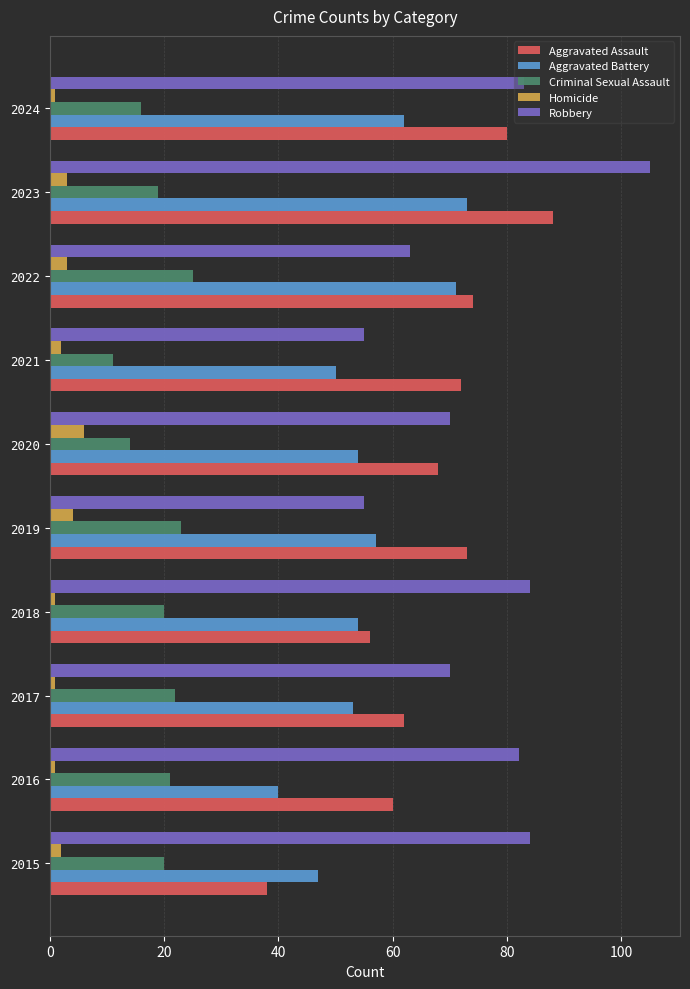

The Robbery series shows 132 at 2015. True or false?

False